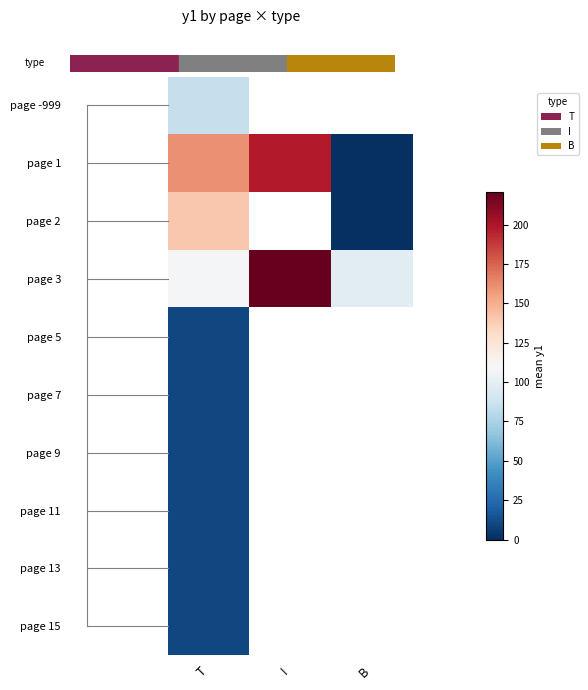

Rank the series by their maximum value, from lowest to highest.

page 5, page 7, page 9, page 11, page 13, page 15, page -999, page 2, page 1, page 3